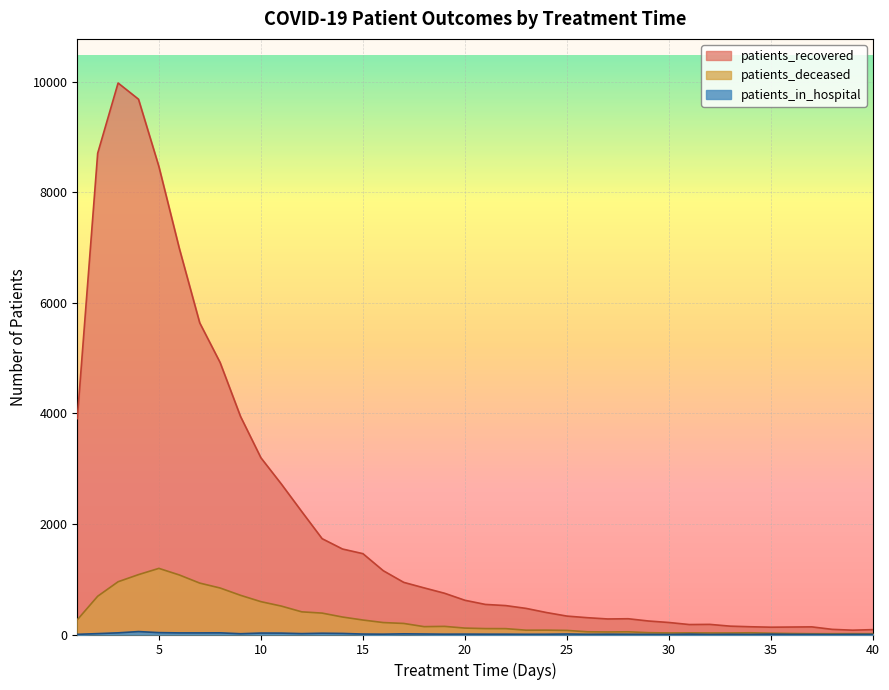

The patients_deceased series shows 1196 at 5. True or false?

True